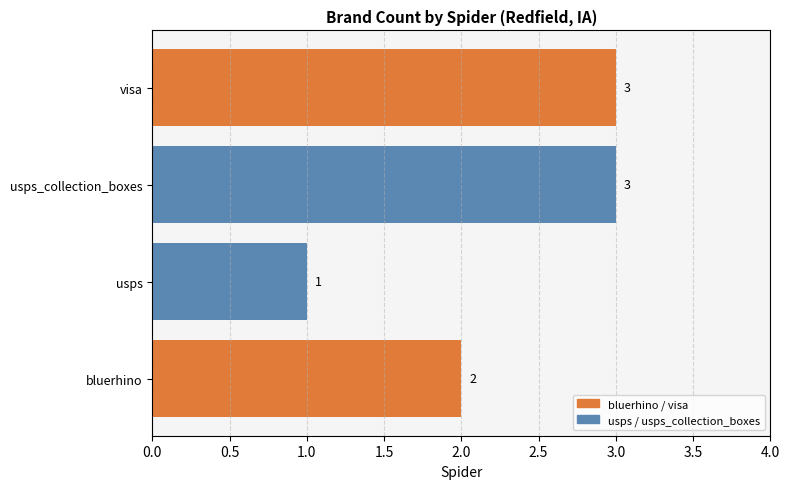

The chart shows a value of 1 at usps. True or false?

True